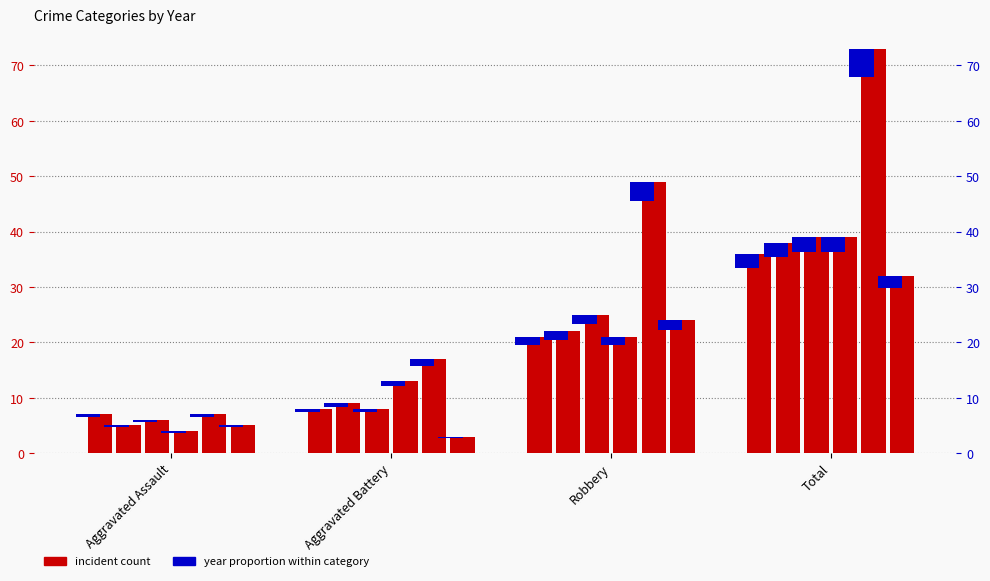

Reading right to left, list all the values displayed in this chart.

2017: 36	21	8	7
2018: 38	22	9	5
2021: 39	25	8	6
2022: 39	21	13	4
2024: 73	49	17	7
2015: 32	24	3	5